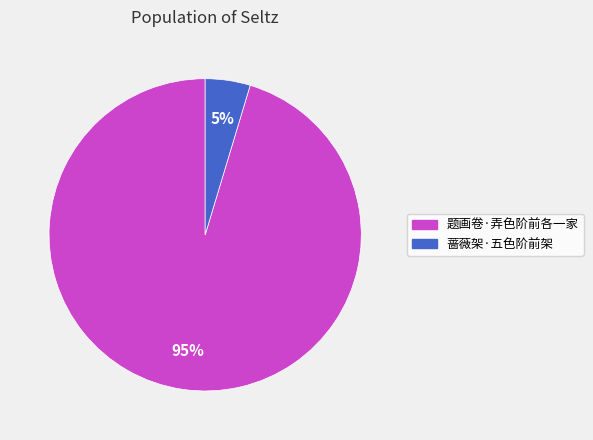

Count the number of slices in the pie.

2